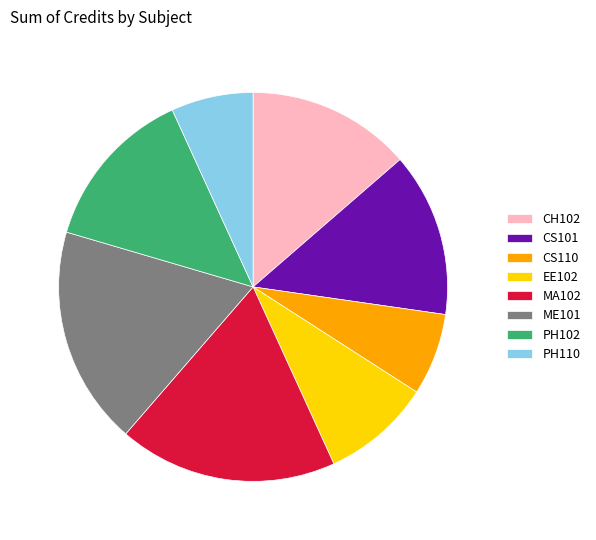

Is there any slice that represents more than half of the pie?

No